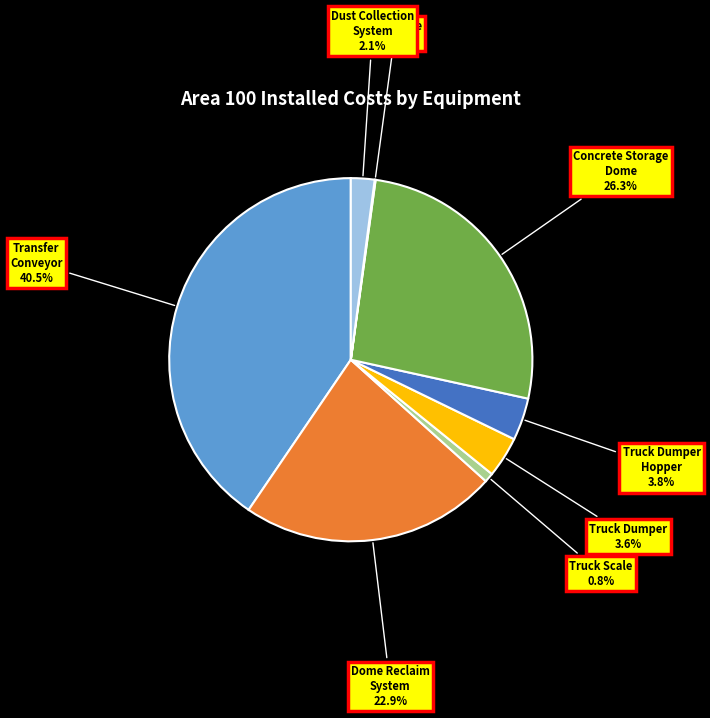

To the nearest percent, what is the average slice percentage?

12%